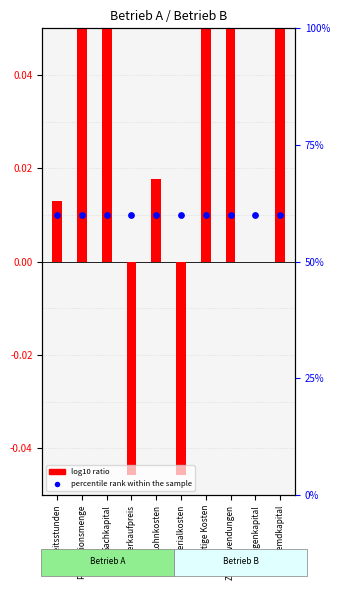

Which series has the largest Y range (max minus min)?

log10 ratio